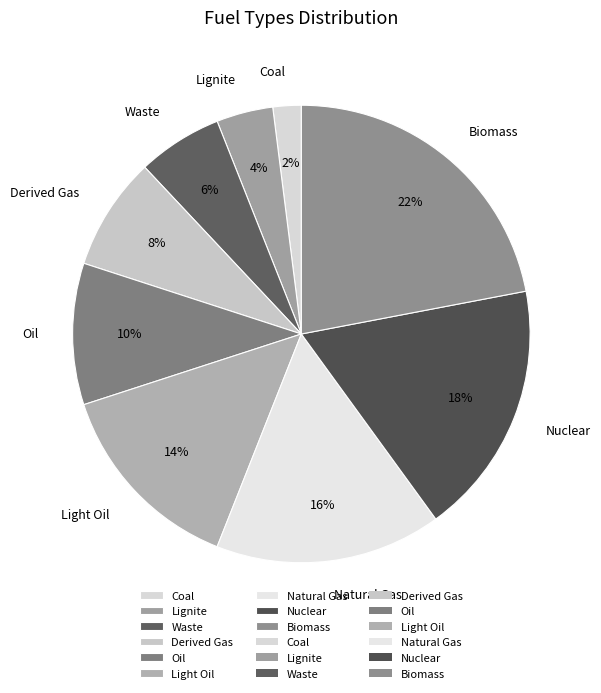

What is the largest slice in the pie chart?

Biomass